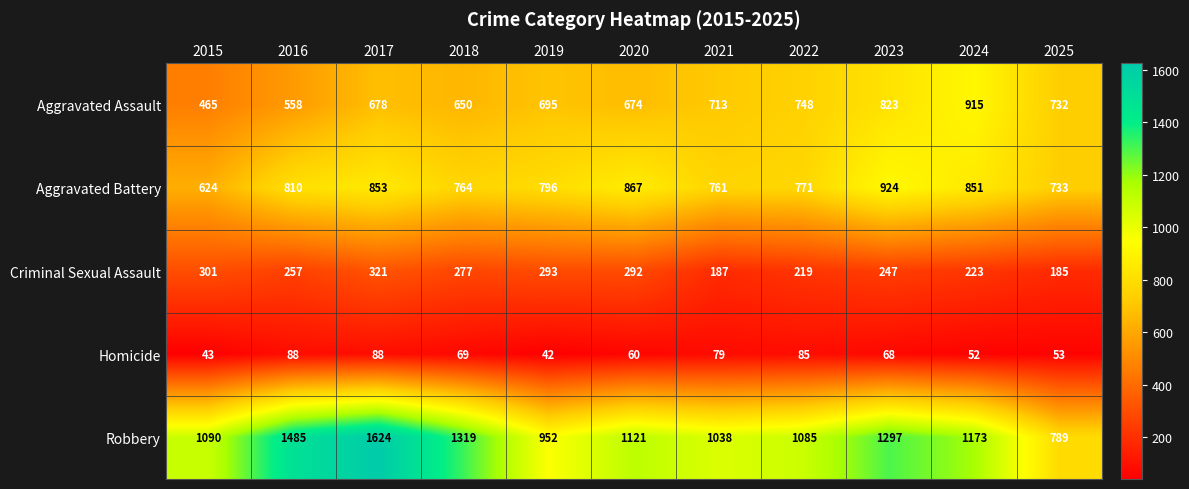

Count the number of data series in this chart.

5